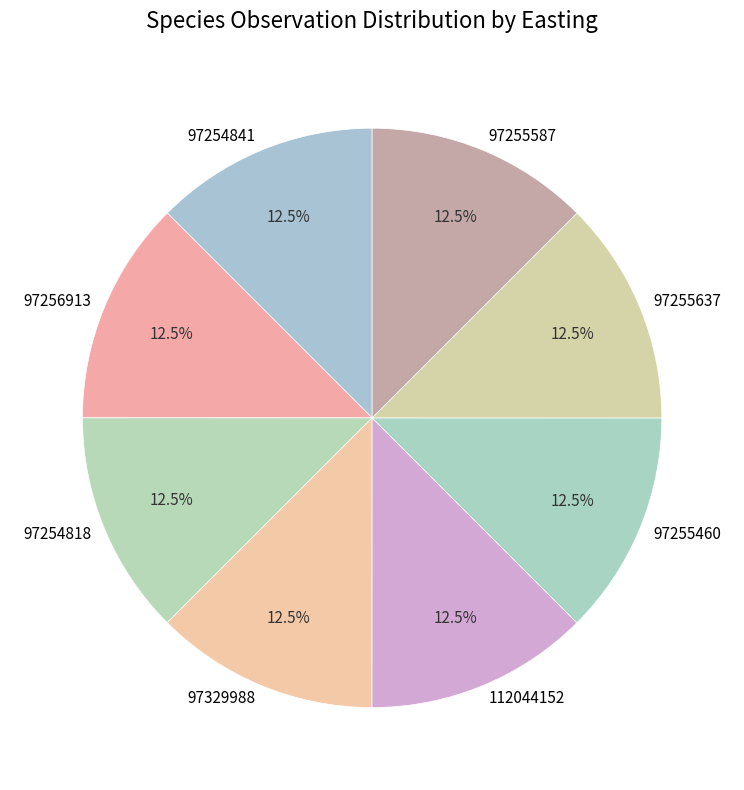

Does any single category account for the majority?

No